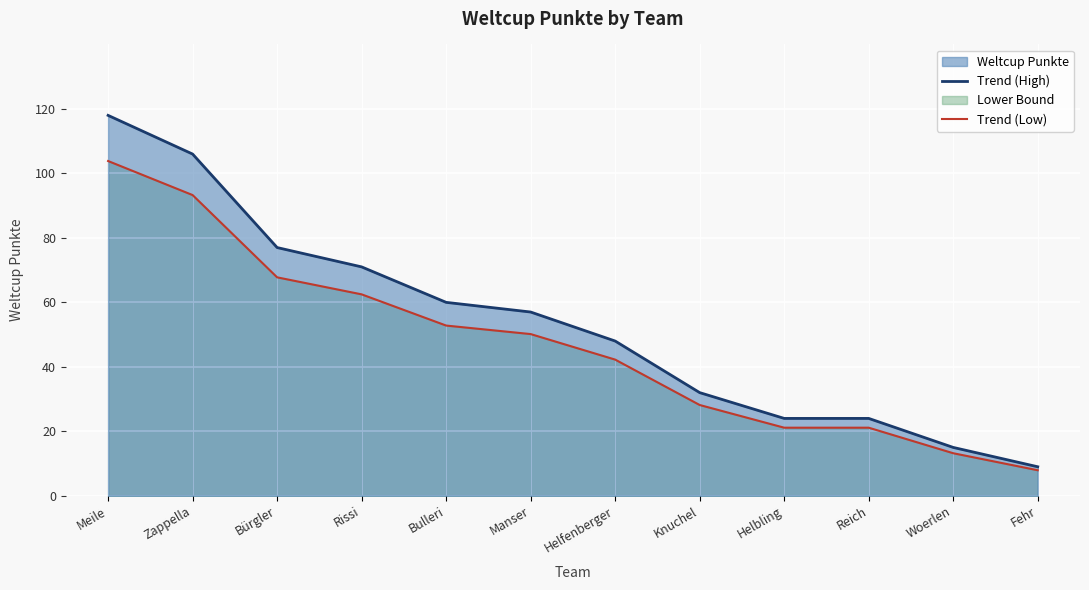

What is the minimum value shown in the chart?

7.9